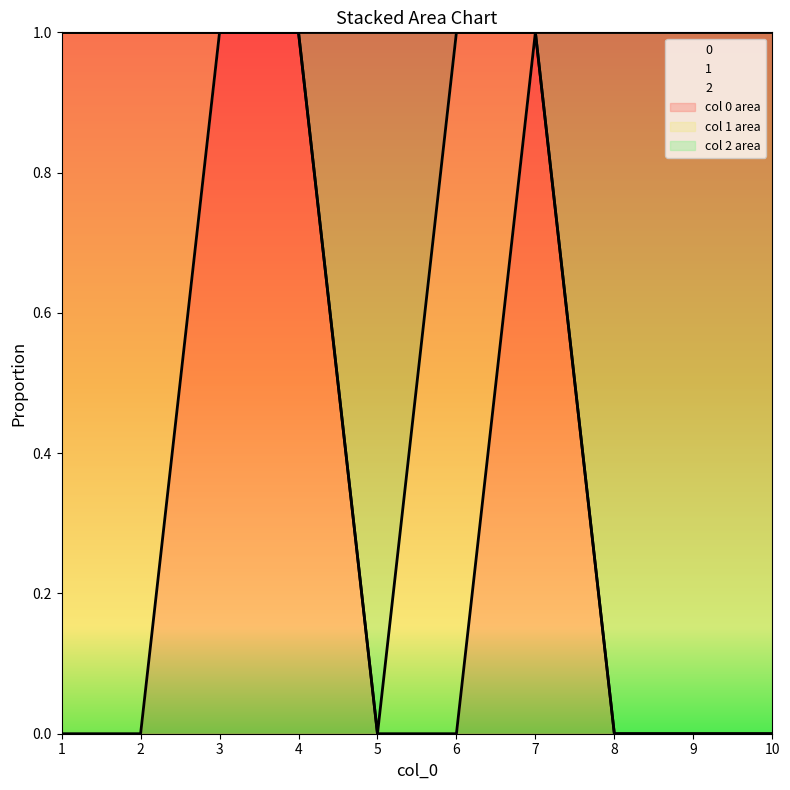

Where is 0 nearest to the value 0?

1